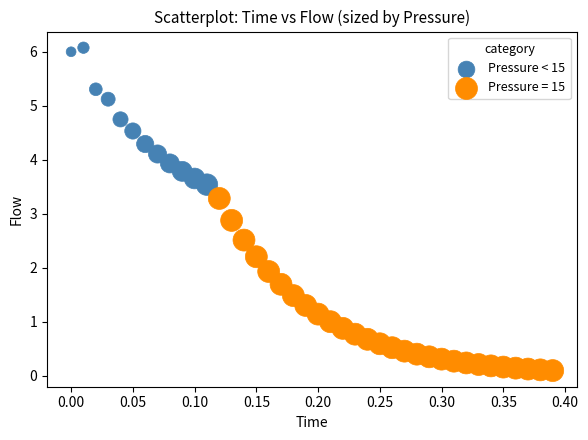

Which series has the widest spread of Y values?

Pressure = 15